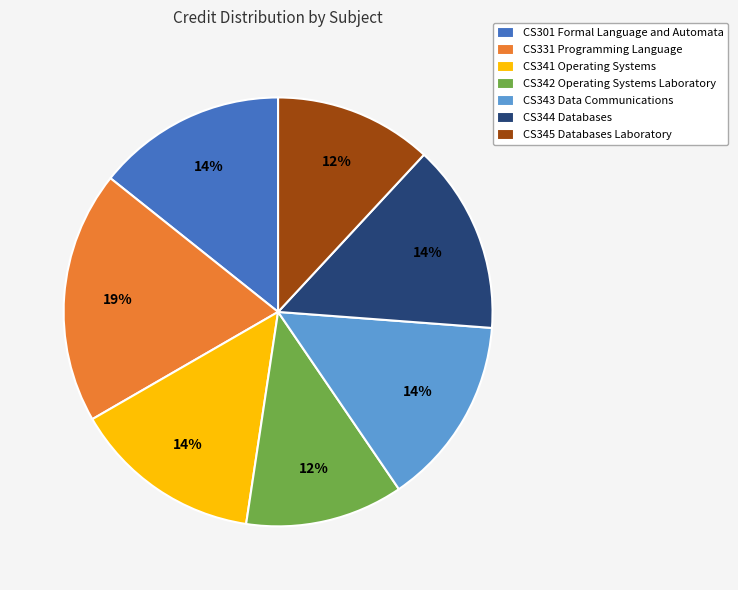

To the nearest percent, what percentage of the pie is CS345 Databases Laboratory?

12%